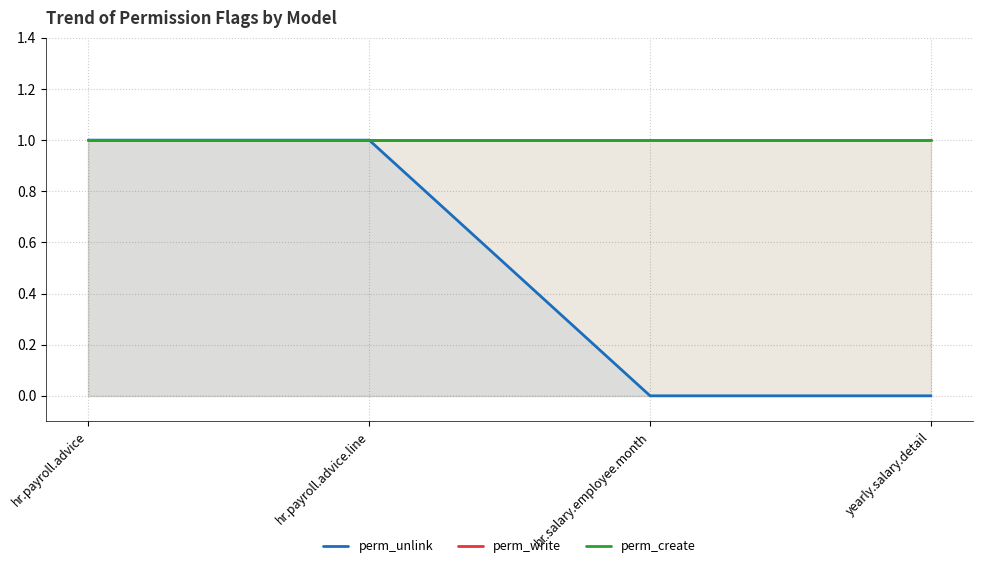

What is the sum of the perm_write values at hr.salary.employee.month and hr.payroll.advice?

2